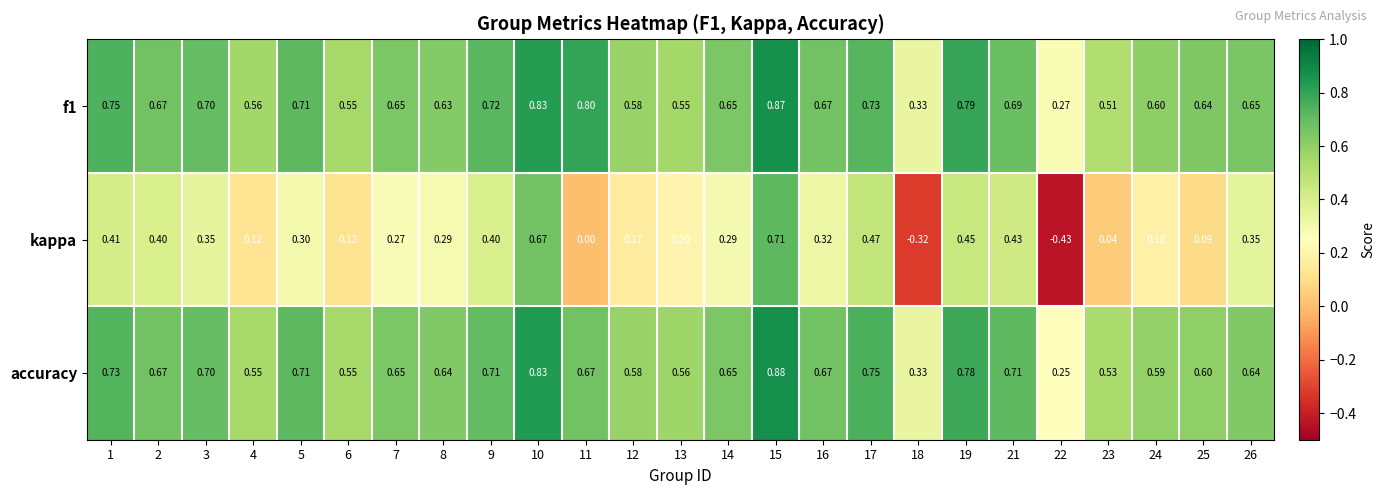

Which series changed the most between 15 and 23?

kappa